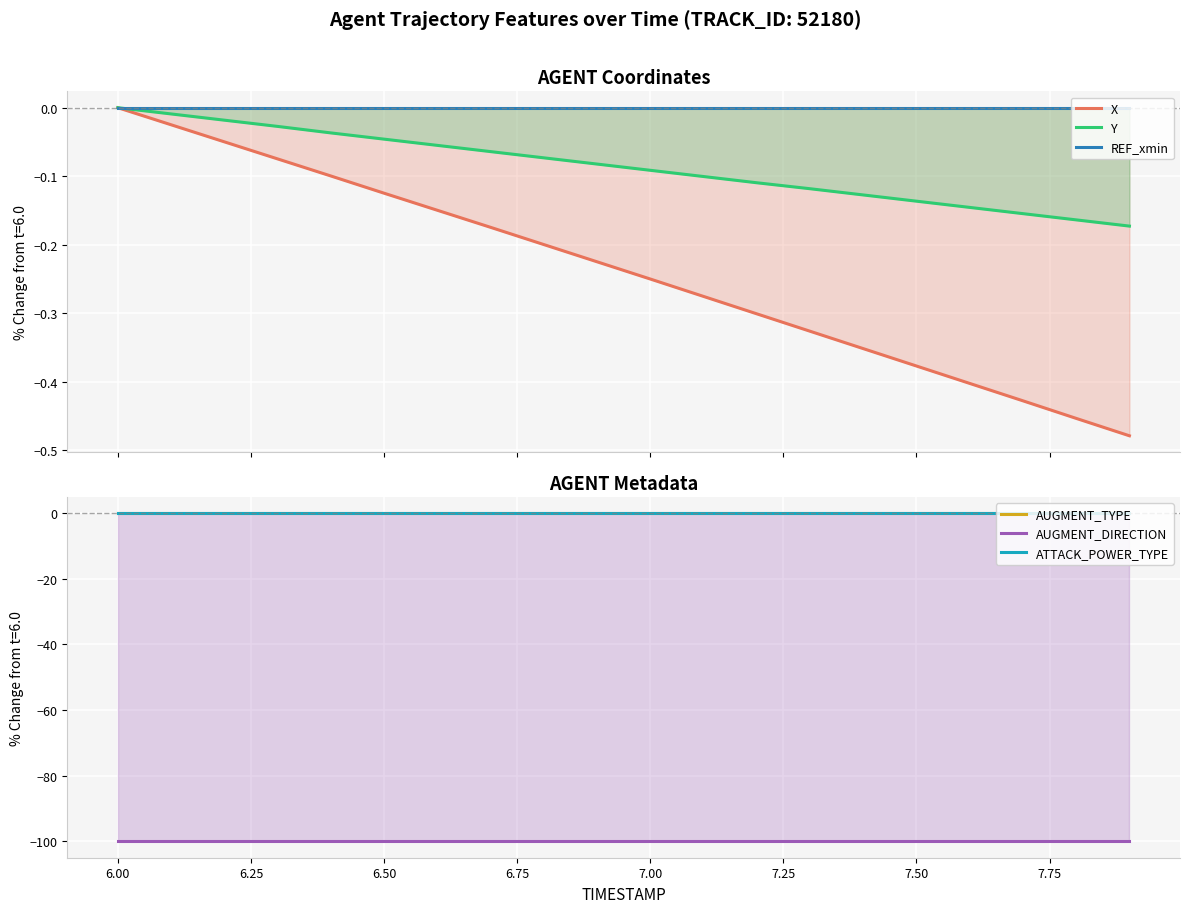

Reading left to right, what are all the values shown in this chart?

X: 0.0	-0.0	-0.0	-0.1	-0.1	-0.1	-0.1	-0.2	-0.2	-0.2	-0.3	-0.3	-0.3	-0.3	-0.4	-0.4	-0.4	-0.4	-0.5	-0.5
Y: 0.0	-0.0	-0.0	-0.0	-0.0	-0.0	-0.1	-0.1	-0.1	-0.1	-0.1	-0.1	-0.1	-0.1	-0.1	-0.1	-0.1	-0.2	-0.2	-0.2
REF_xmin: 0.0	0.0	0.0	0.0	0.0	0.0	0.0	0.0	0.0	0.0	0.0	0.0	0.0	0.0	0.0	0.0	0.0	0.0	0.0	0.0
AUGMENT_TYPE: 0.0	0.0	0.0	0.0	0.0	0.0	0.0	0.0	0.0	0.0	0.0	0.0	0.0	0.0	0.0	0.0	0.0	0.0	0.0	0.0
AUGMENT_DIRECTION: -100.0	-100.0	-100.0	-100.0	-100.0	-100.0	-100.0	-100.0	-100.0	-100.0	-100.0	-100.0	-100.0	-100.0	-100.0	-100.0	-100.0	-100.0	-100.0	-100.0
ATTACK_POWER_TYPE: 0.0	0.0	0.0	0.0	0.0	0.0	0.0	0.0	0.0	0.0	0.0	0.0	0.0	0.0	0.0	0.0	0.0	0.0	0.0	0.0